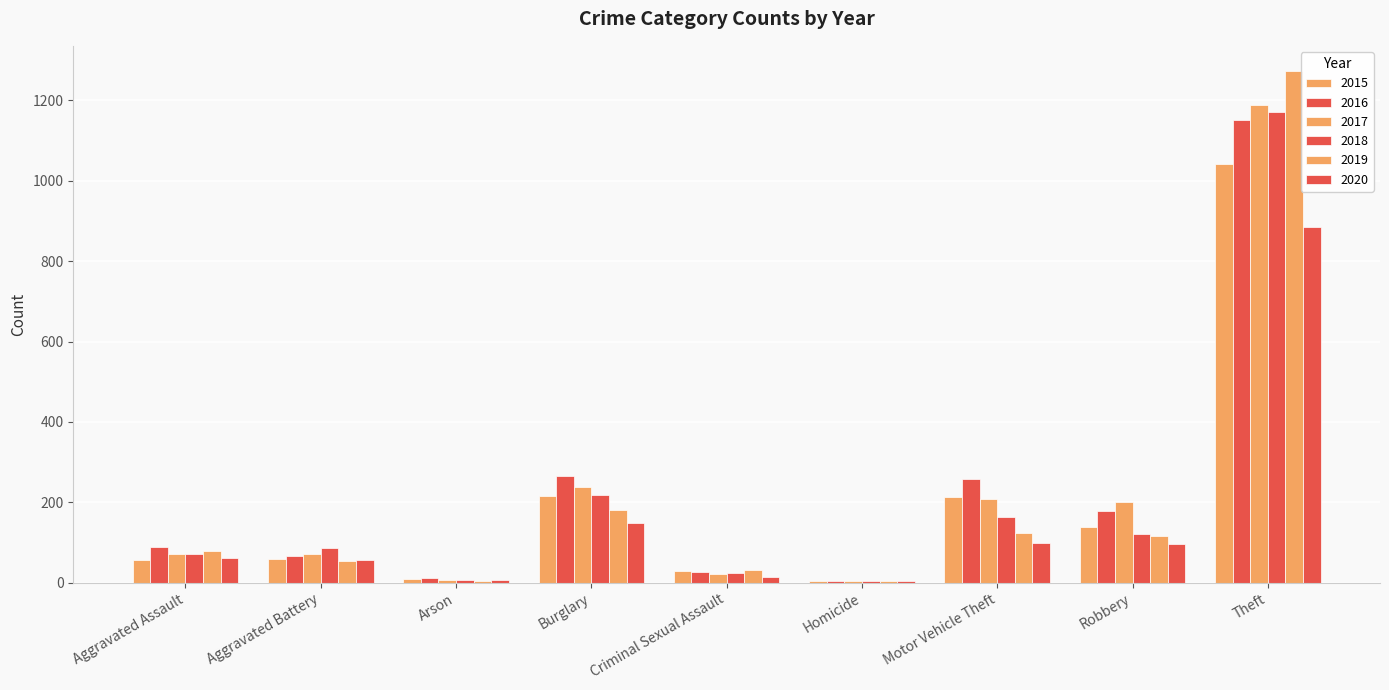

How many categories are shown in the chart?

9